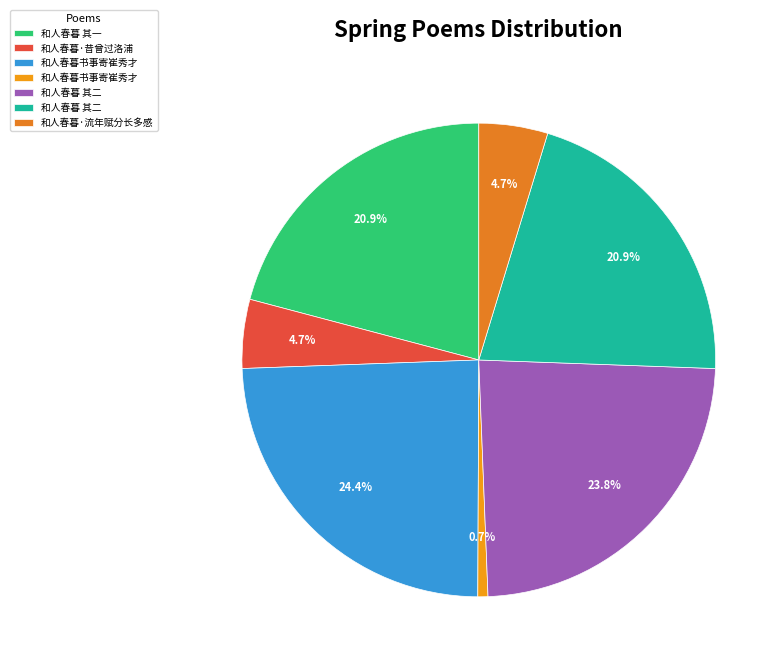

What is the largest slice in the pie chart?

和人春暮书事寄崔秀才